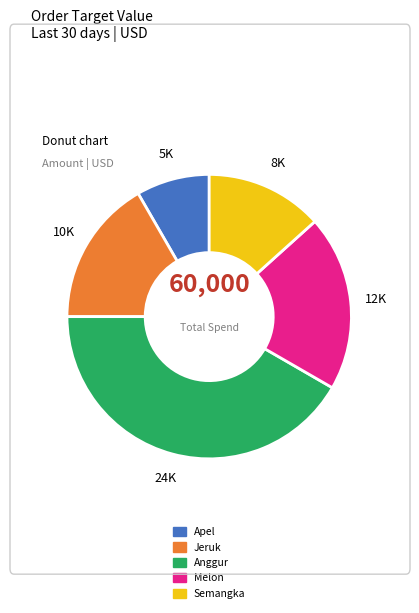

Is it true that Jeruk is 4% of the pie?

False